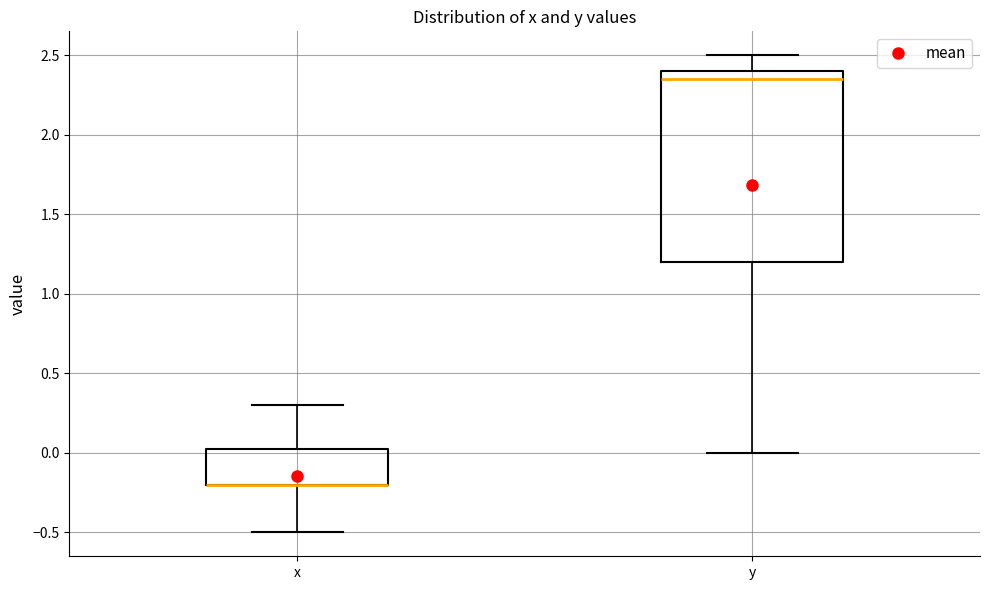

Where does the upper whisker of the box for x end on the y-axis? The values are not printed on the chart, so give them approximately, as read against the axis.

0.30